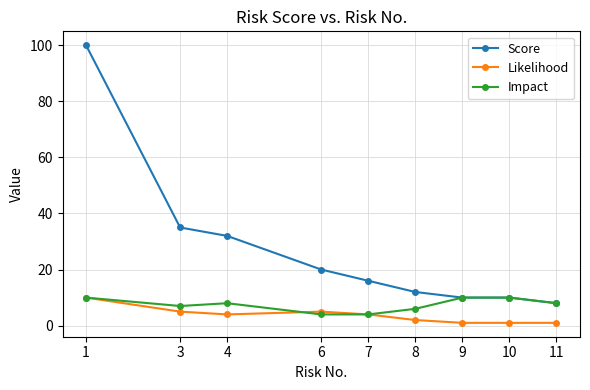

How many series are shown in this chart?

3